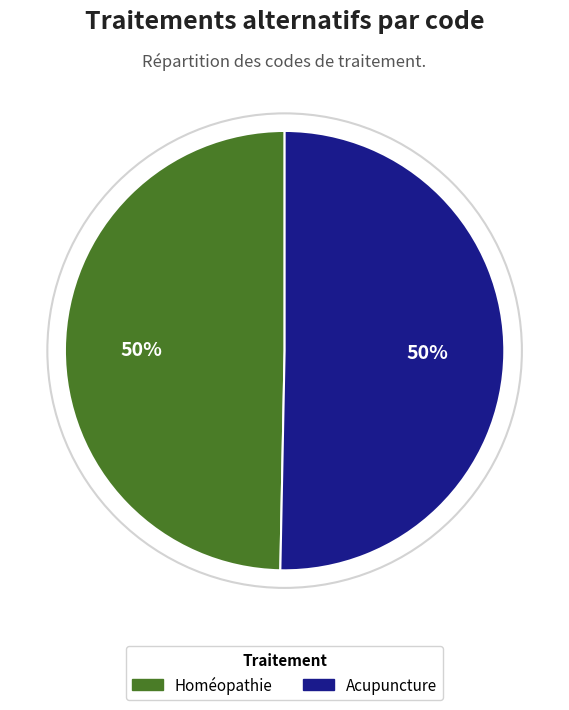

Count the number of slices in the pie.

2